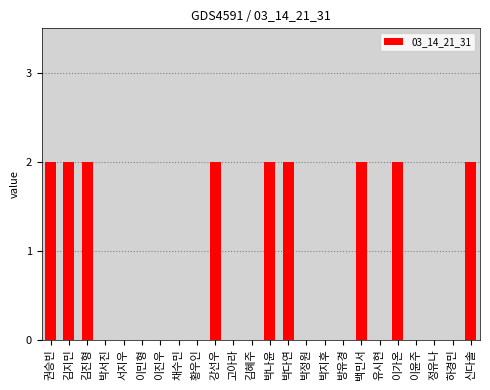

Between 하경민 and 강선우, which is larger?

강선우